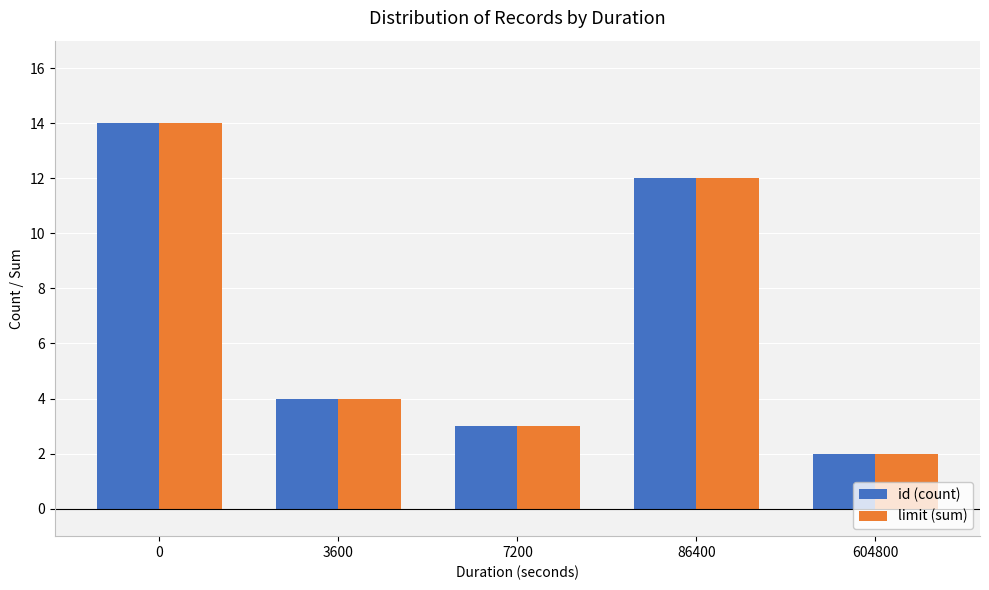

Reading left to right, what are all the values shown in this chart?

id (count): 0=14	3600=4	7200=3	86400=12	604800=2
limit (sum): 0=14	3600=4	7200=3	86400=12	604800=2